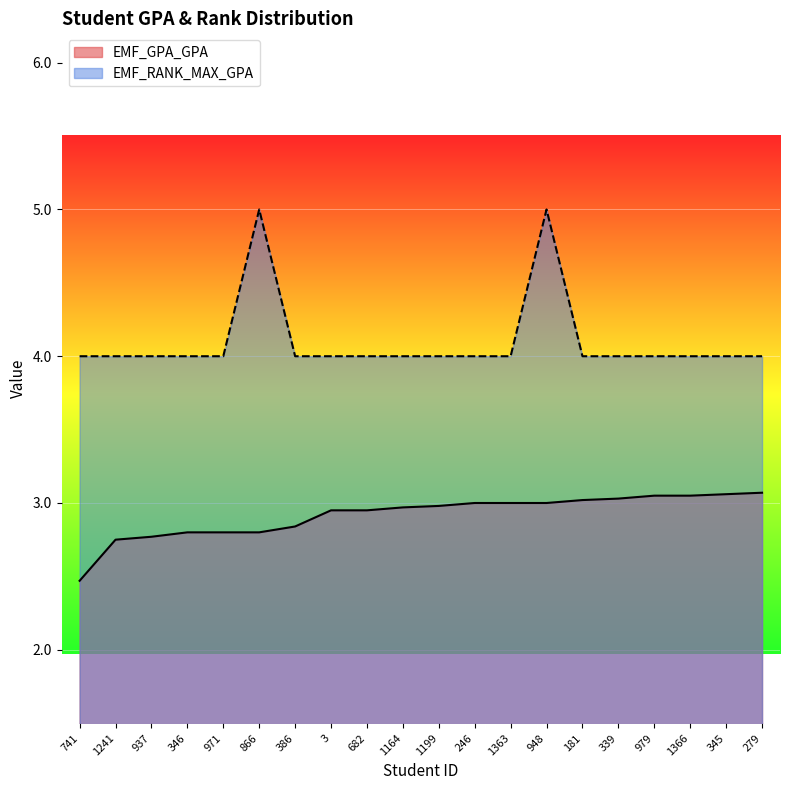

True or false: EMF_GPA_GPA has a value of 4.2 at 3.

False